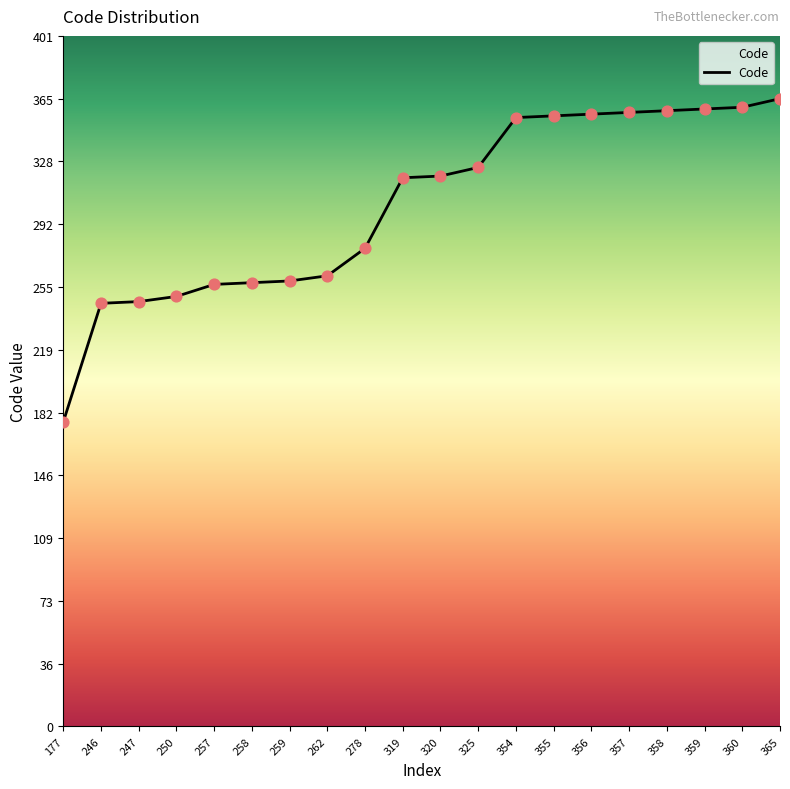

Which has a higher value, 365 or 262?

365